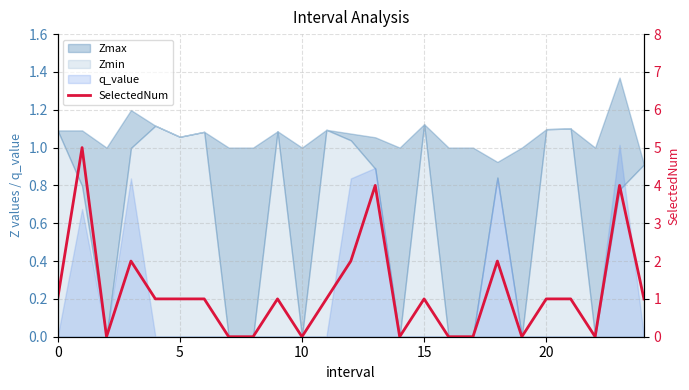

Between 7 and 20, which is larger?

20